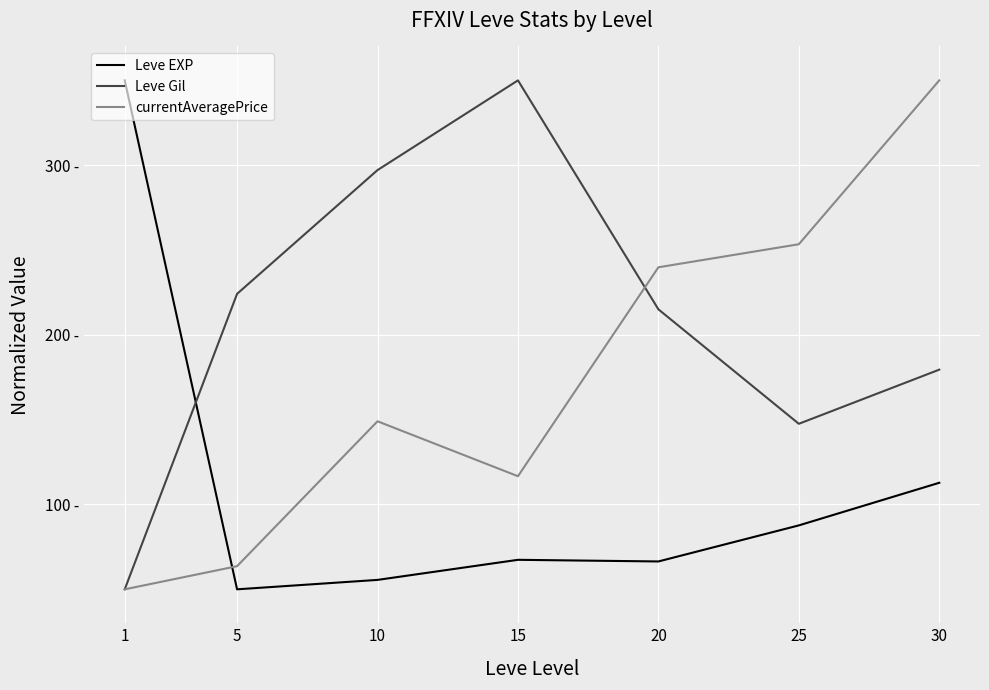

Reading left to right, transcribe all the data shown in this chart.

Leve EXP: 350.0	50.0	55.6	67.4	66.4	87.7	112.8
Leve Gil: 50.0	224.2	297.1	350.0	215.0	147.6	179.5
currentAveragePrice: 50.0	63.6	149.0	116.7	239.8	253.4	350.0